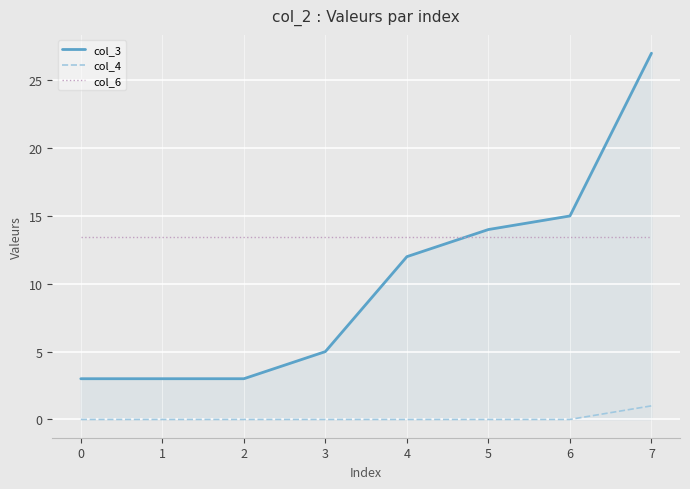

What is the difference between the col_3 values at 2 and 3?

2.0